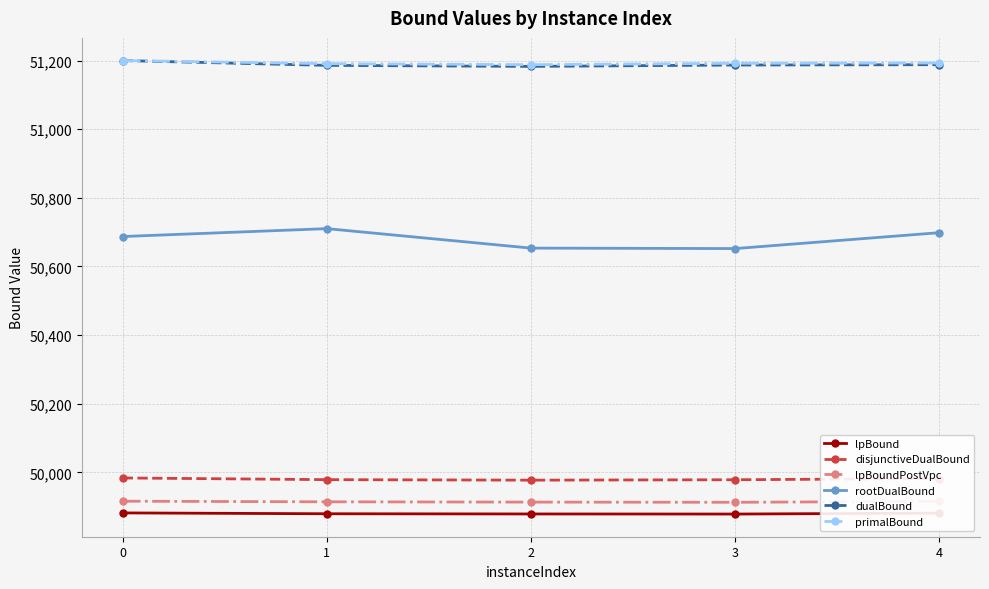

True or false: lpBoundPostVpc and rootDualBound intersect in this chart.

False